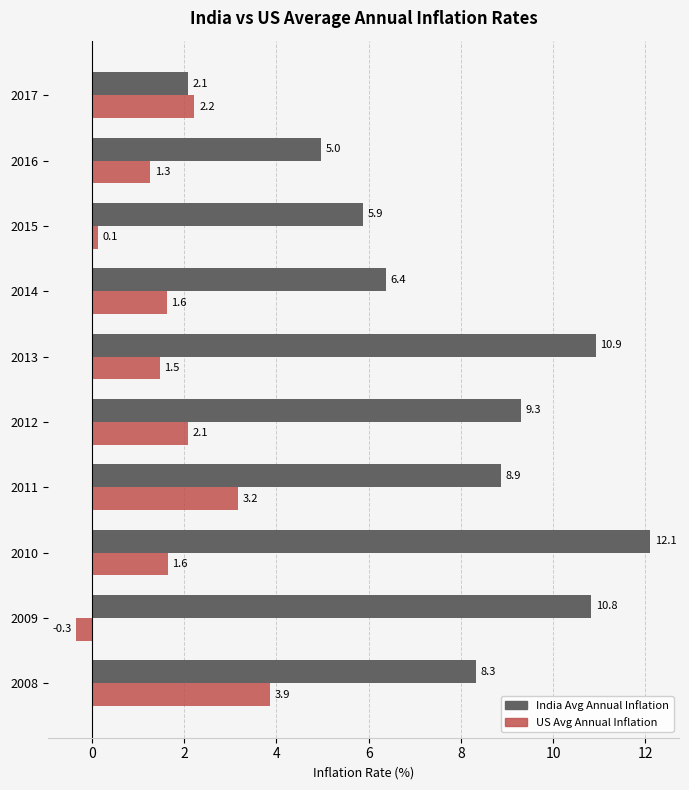

At 2009, list the series in order from smallest to largest.

US Avg Annual Inflation, India Avg Annual Inflation